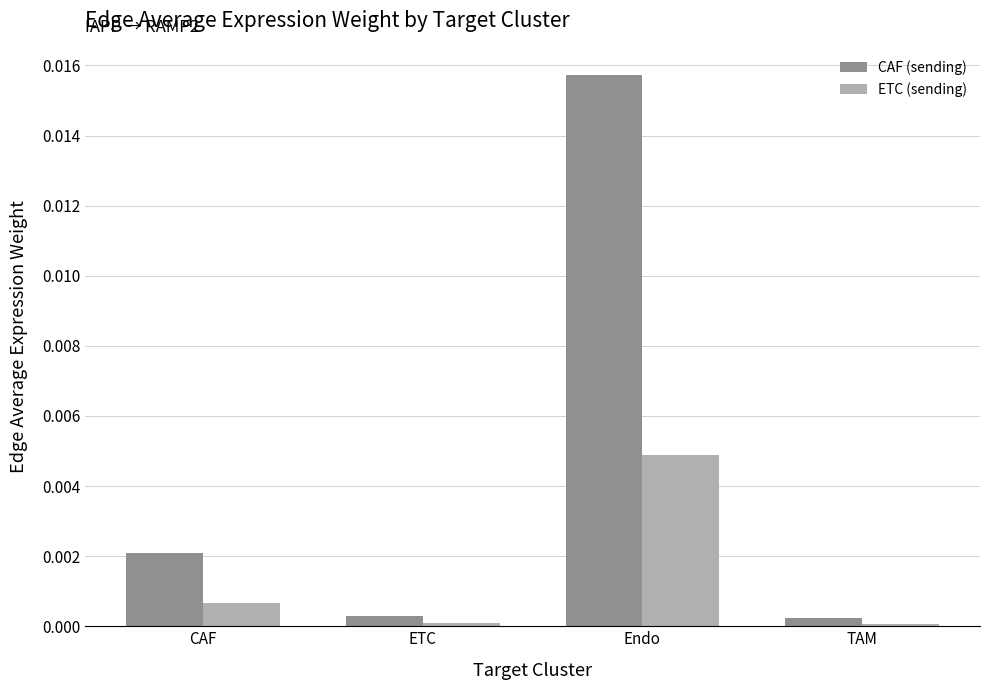

Is it true that CAF (sending) equals 0.0 at ETC?

True